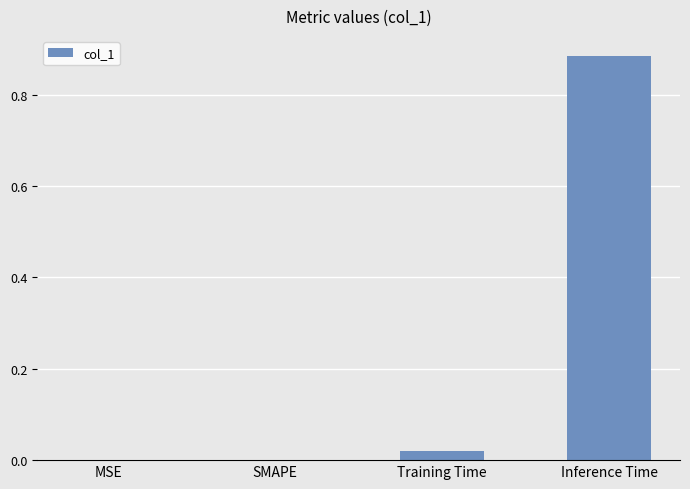

True or false: the data shows 0.0 at Training Time.

True